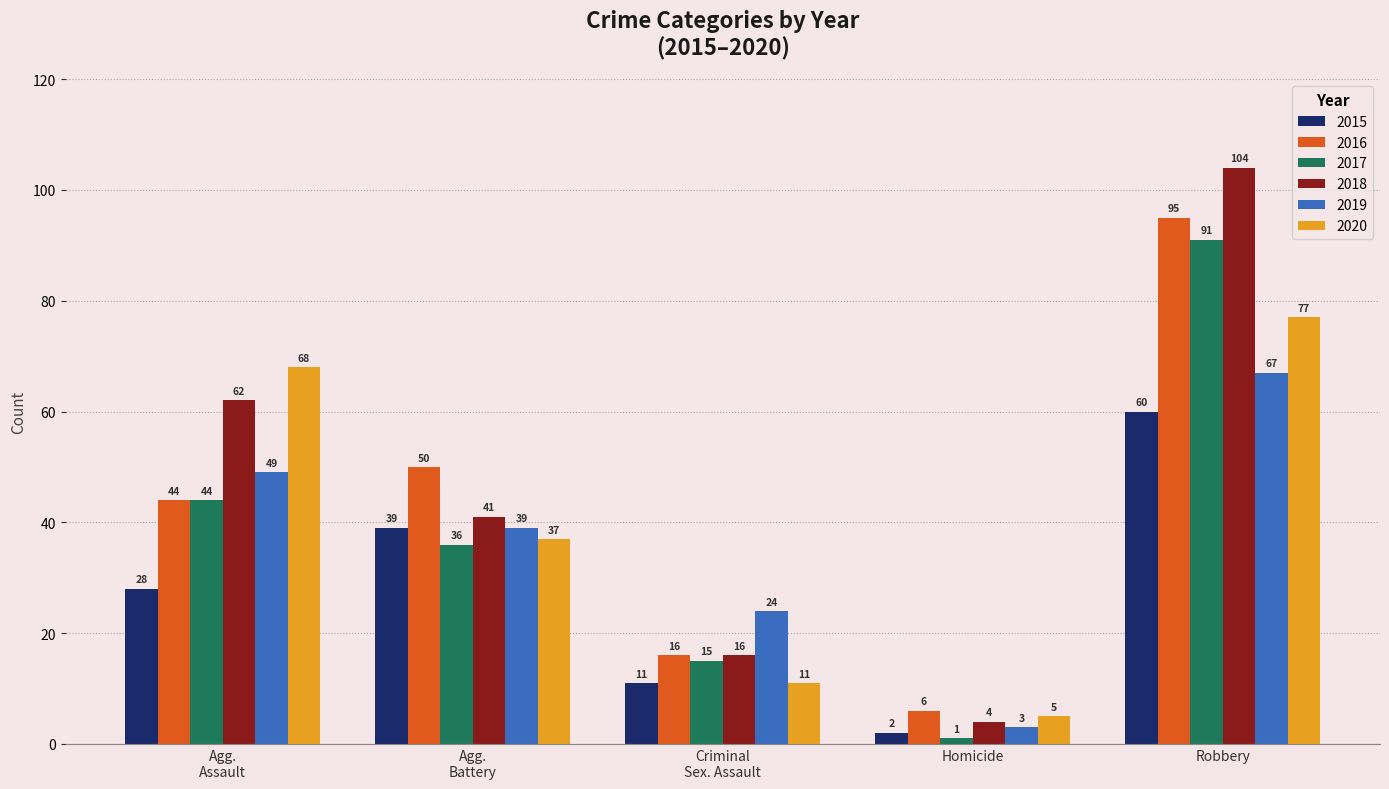

Reading left to right, extract all data points from this chart.

2015: 28	39	11	2	60
2016: 44	50	16	6	95
2017: 44	36	15	1	91
2018: 62	41	16	4	104
2019: 49	39	24	3	67
2020: 68	37	11	5	77